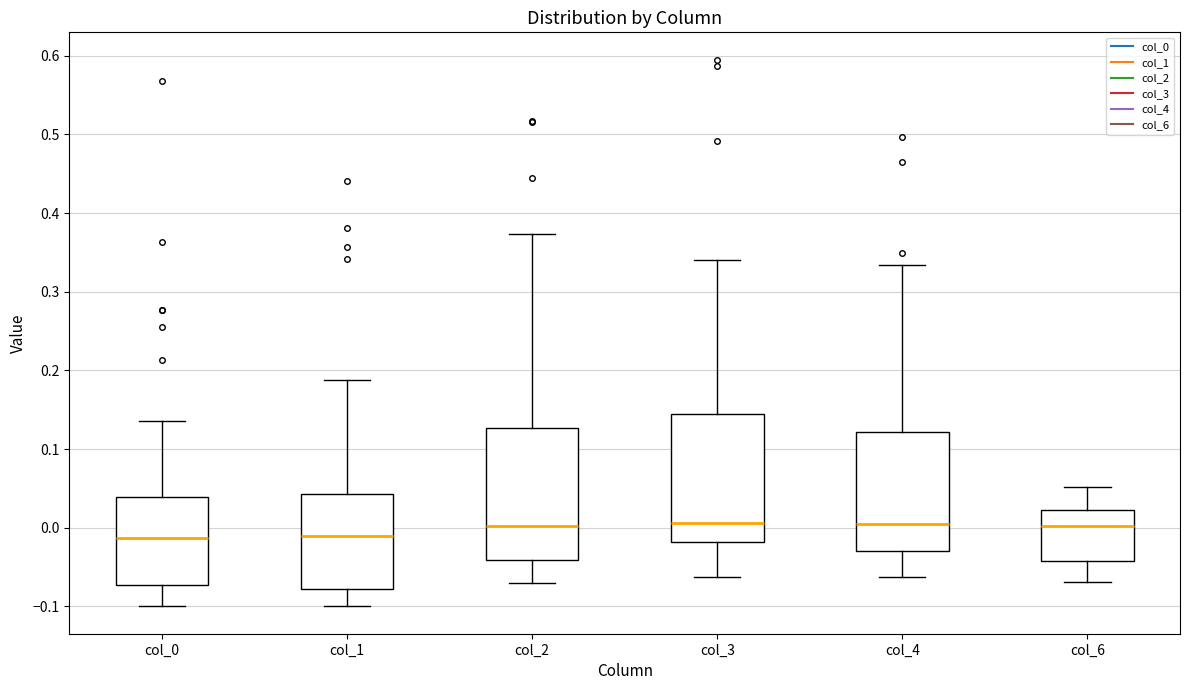

Where is the upper edge of the box for col_4 on the y-axis? The values are not printed on the chart, so give them approximately, as read against the axis.

0.12